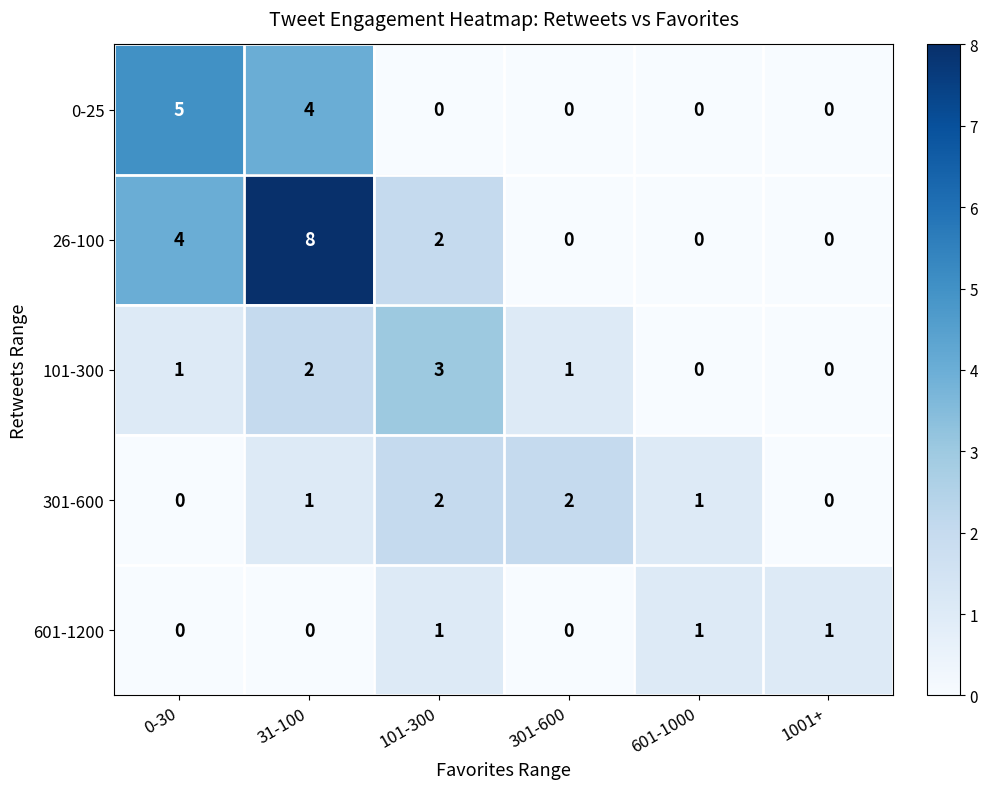

What is the difference between the highest and lowest values at 1001+?

1